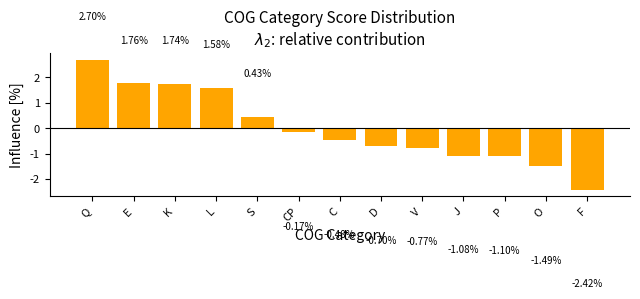

Which has a higher value, P or L?

L